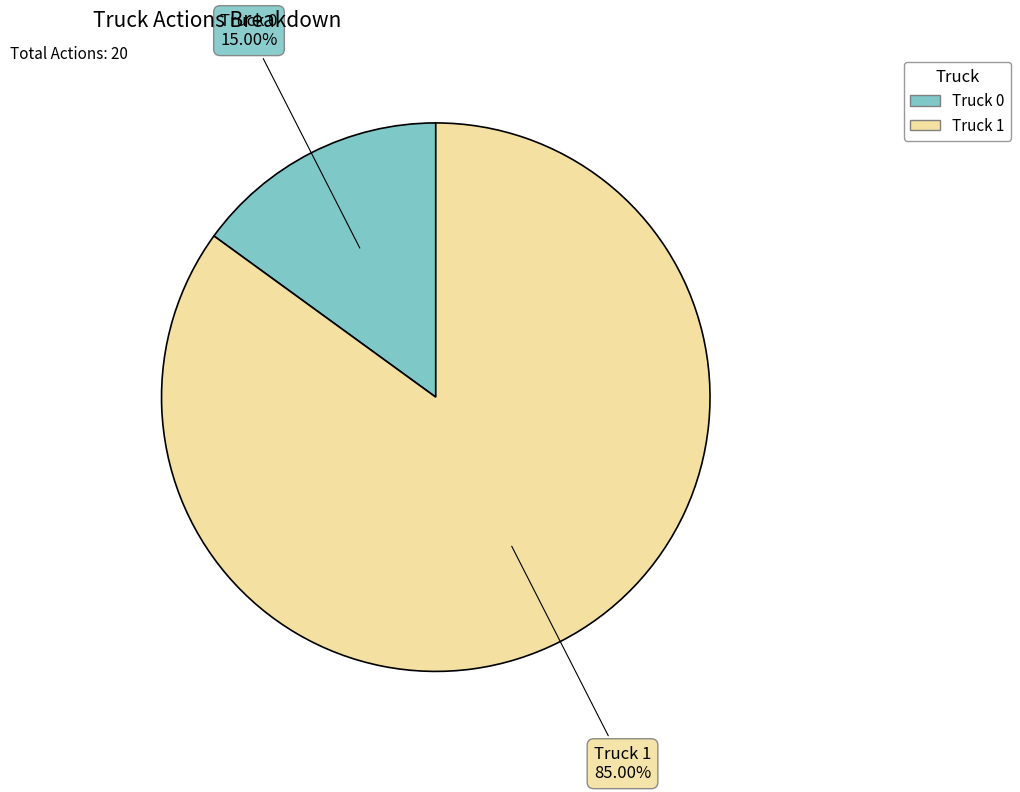

To the nearest percent, what percentage of the pie is Truck 0?

15%